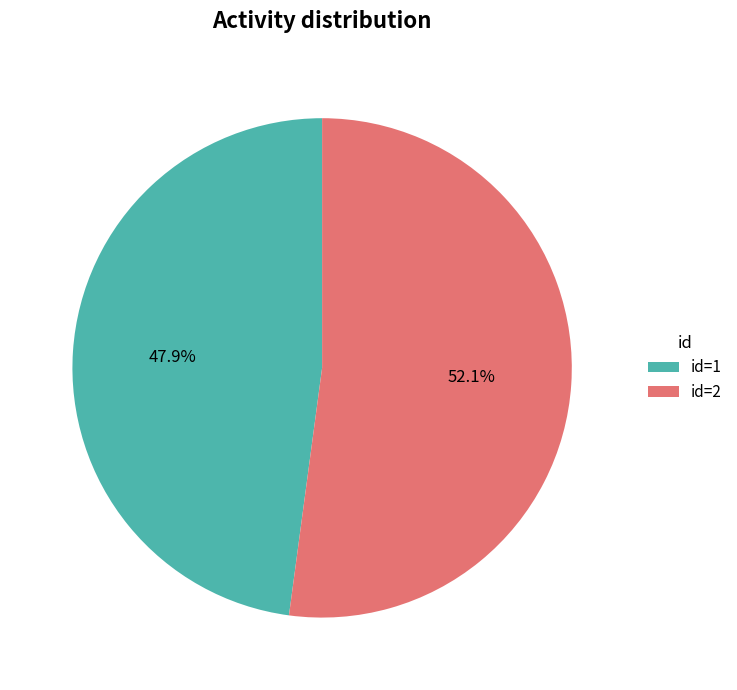

Do id=1 and id=2 together represent more than half of the pie?

Yes